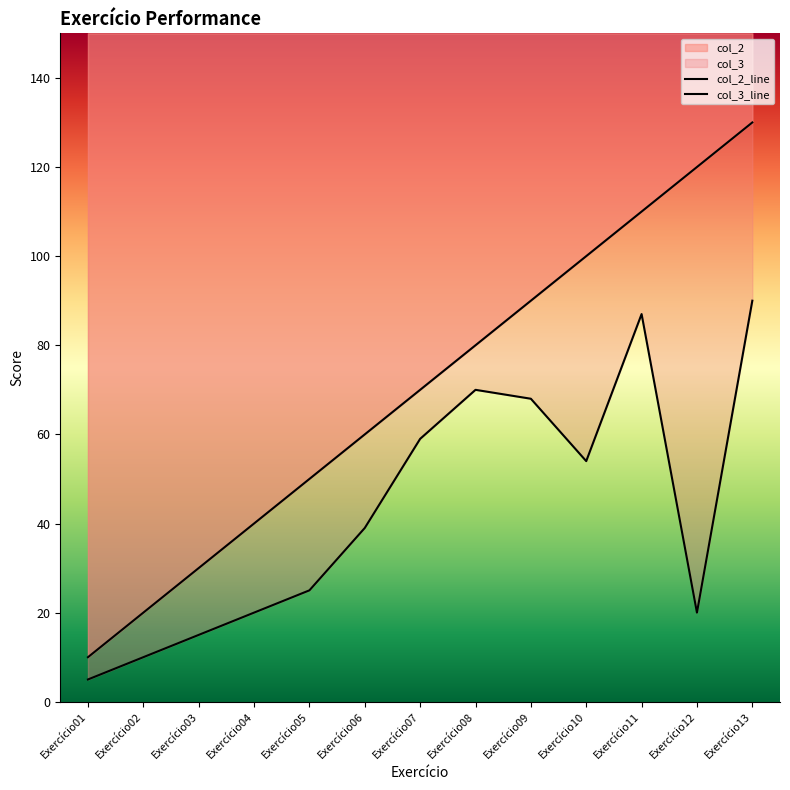

True or false: col_3 and col_2 cross at least once.

False